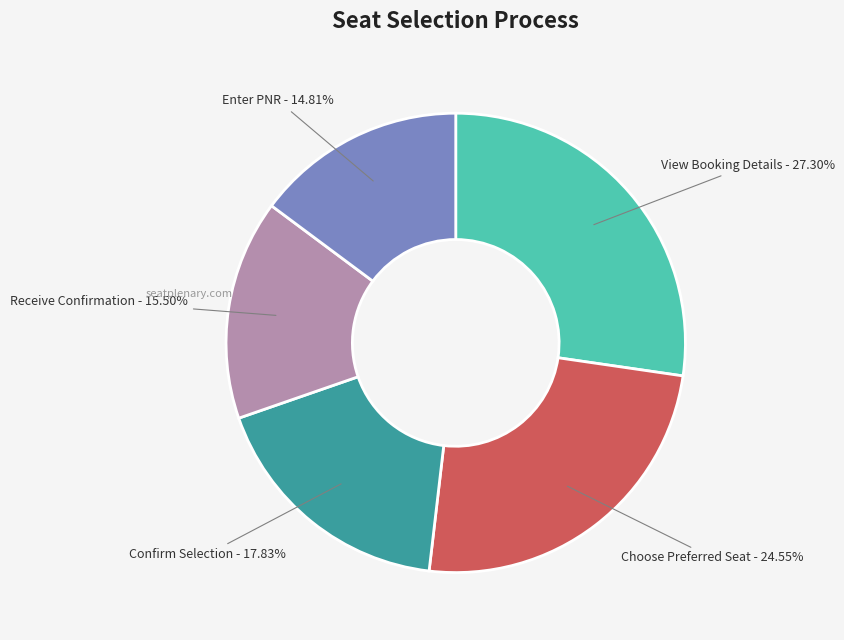

Does any single category account for the majority?

No